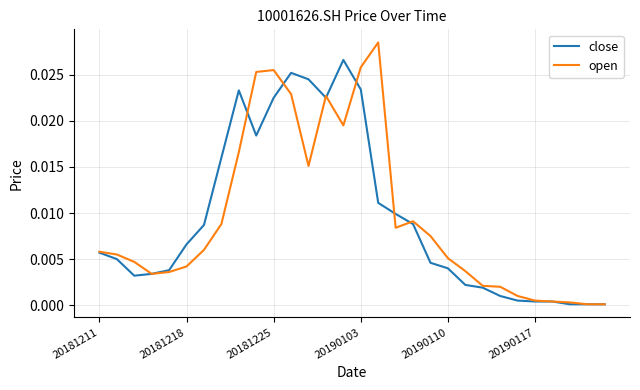

Rank the series by their maximum value, from lowest to highest.

close, open